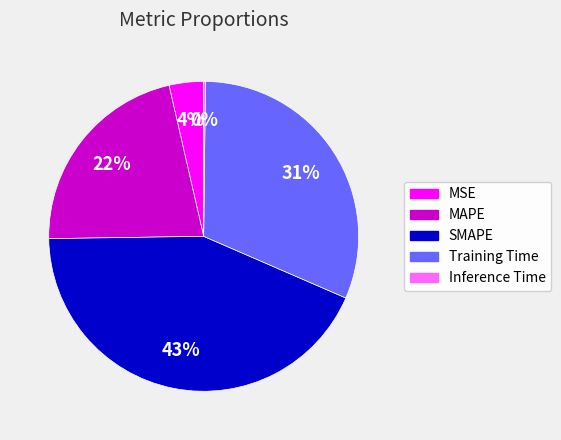

To the nearest percent, what is the difference between the largest and smallest slice percentages?

43%